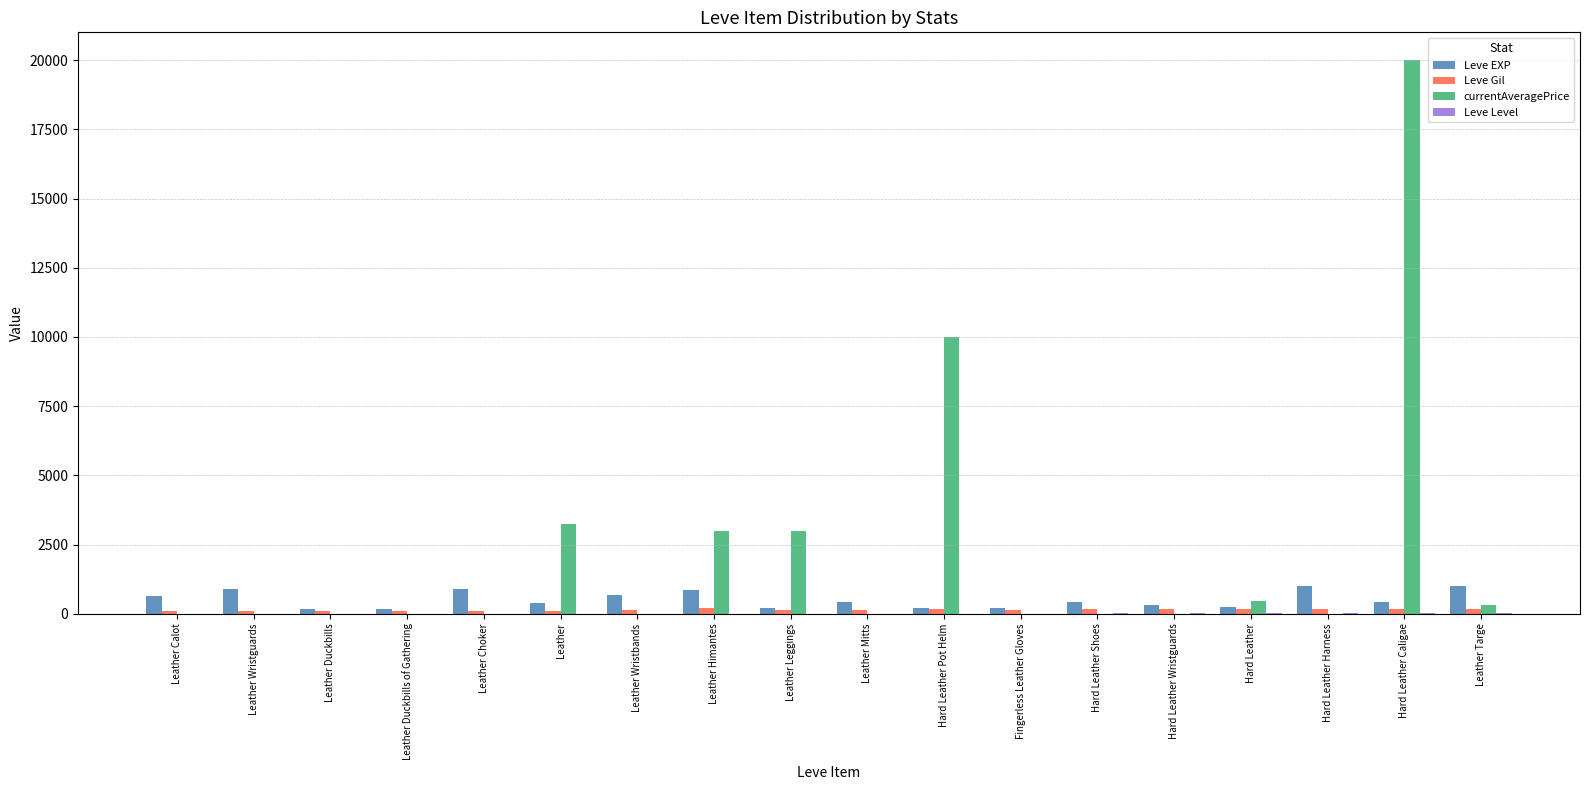

At which label does Leve EXP first exceed 430?

Leather Calot